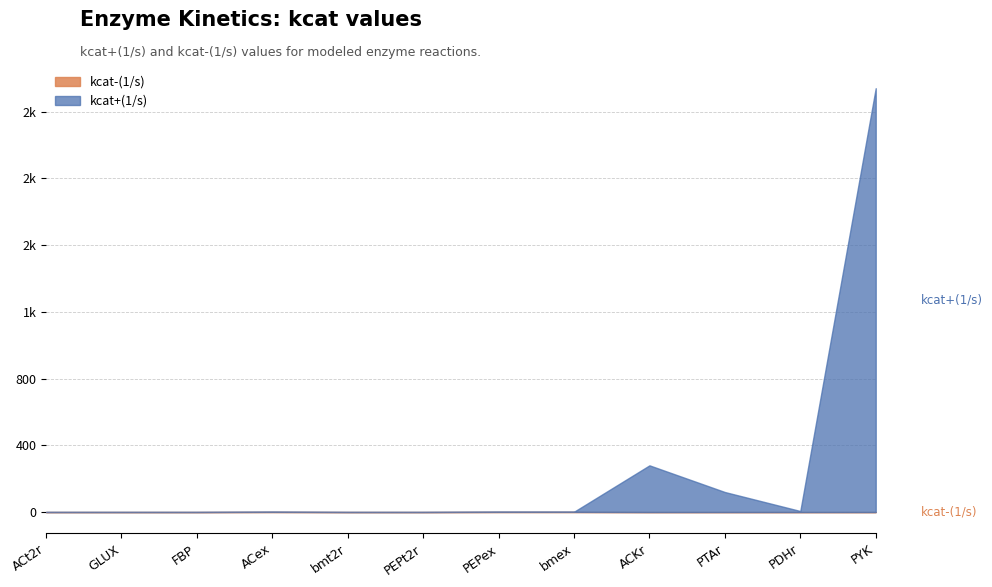

What is the label of the 1st point from the right?

PYK